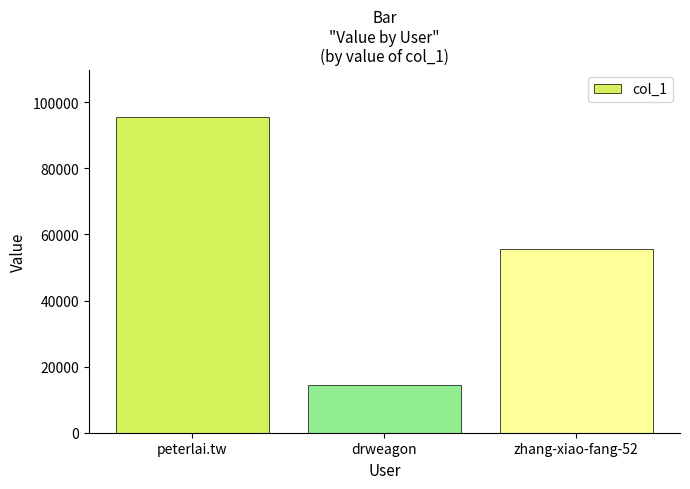

What is the difference between the maximum and second lowest values?

39923